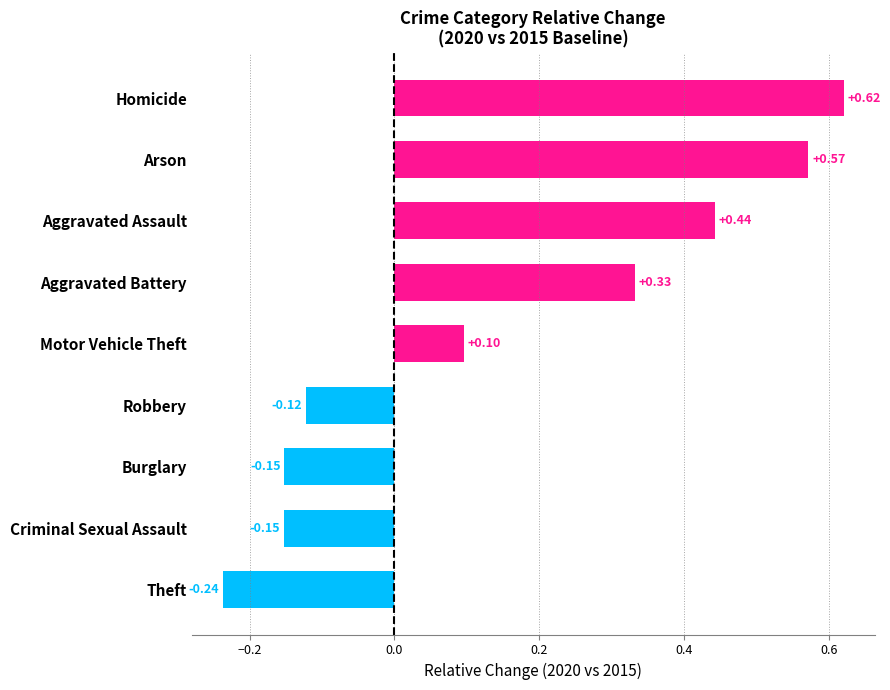

How many values exceed 0?

5